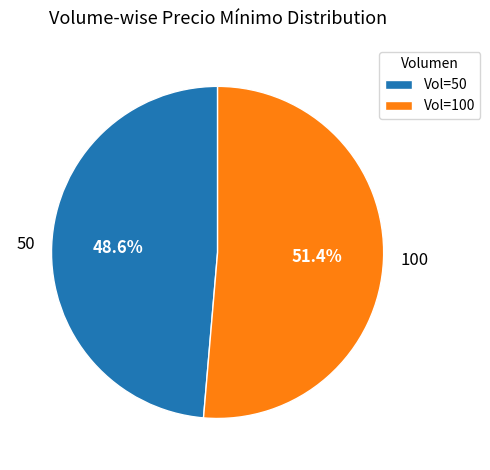

What is the ratio of the value at 100 to the value at 50?

1.1